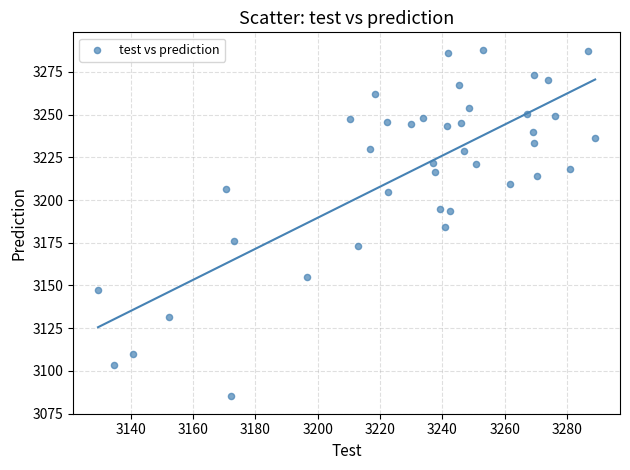

What is the range of Y values (max minus min)?

202.9